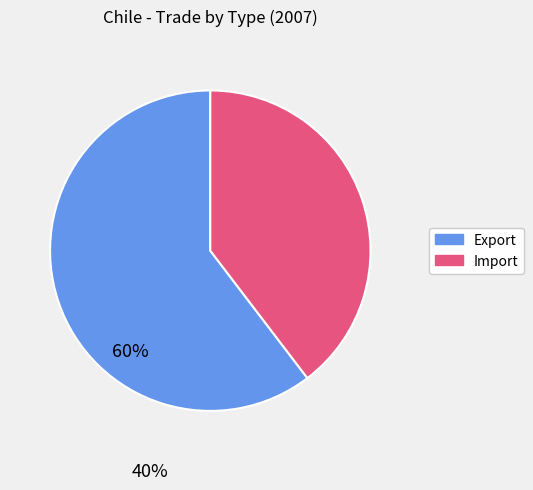

Does any single category account for the majority?

Yes